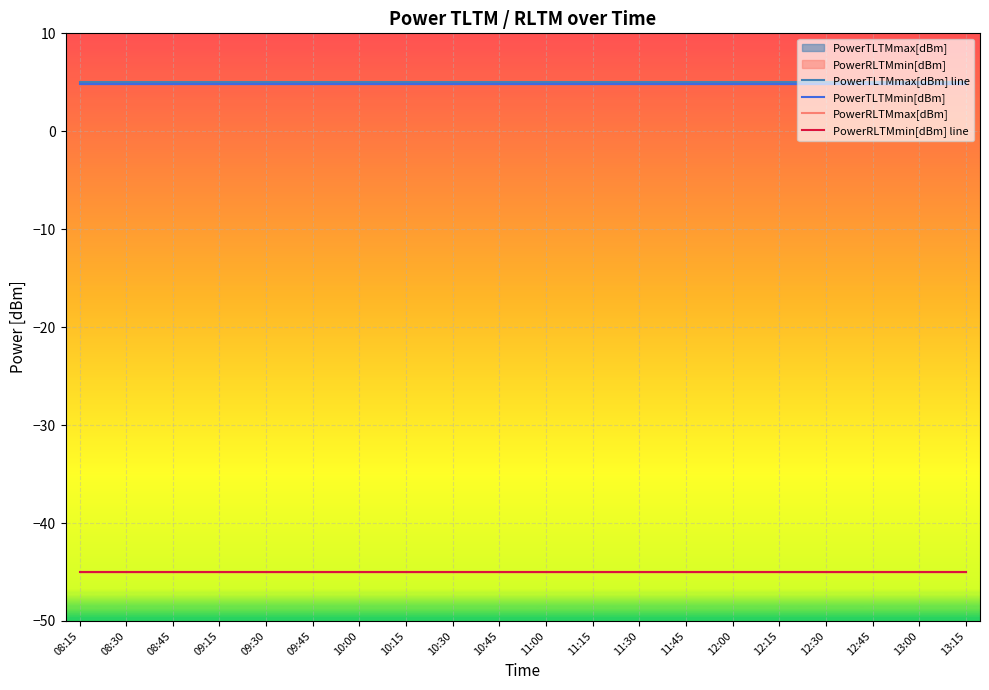

What is the spread (max minus min) of values at 09:45?

50.0